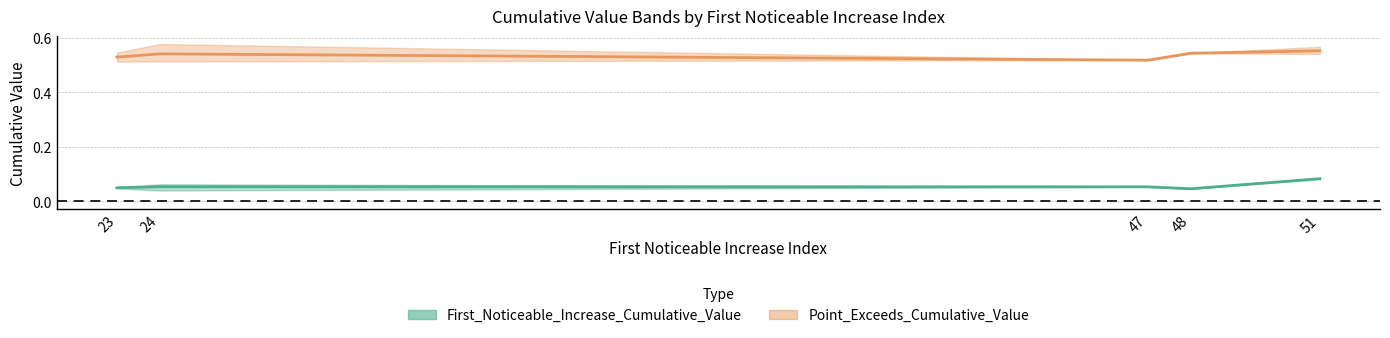

Between 24 and 51, which is larger?

51